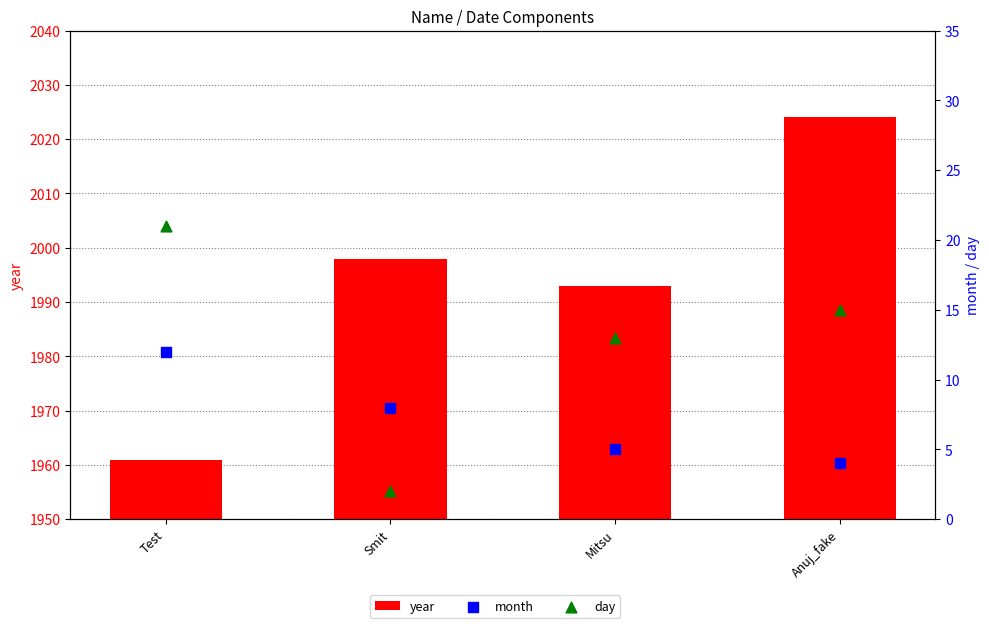

Which series has the largest total across all categories?

year